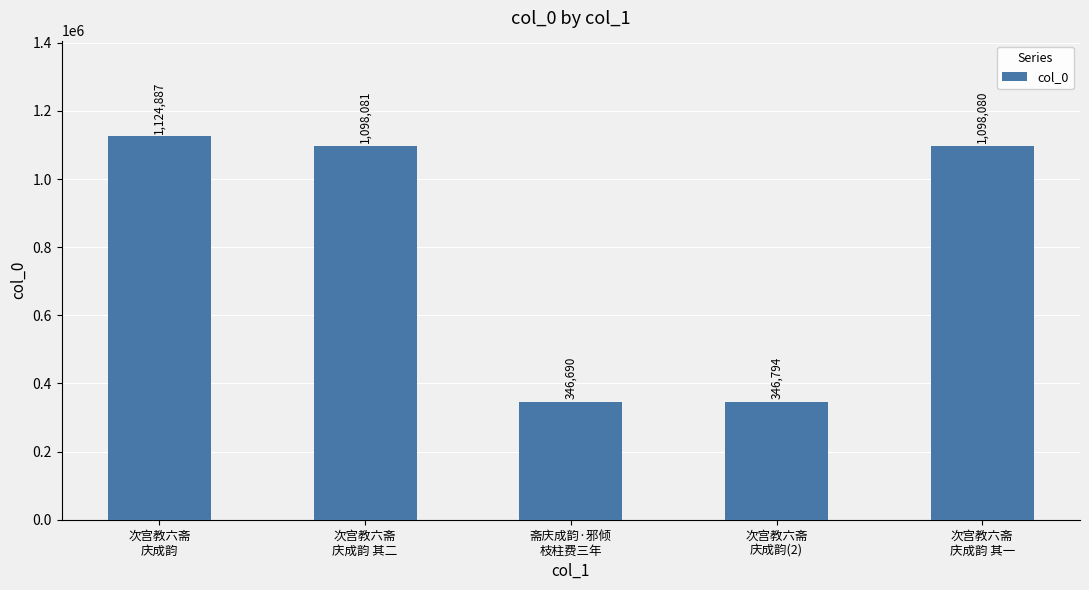

Between 次宫教六斋
庆成韵 其一 and 次宫教六斋
庆成韵(2), which is larger?

次宫教六斋
庆成韵 其一